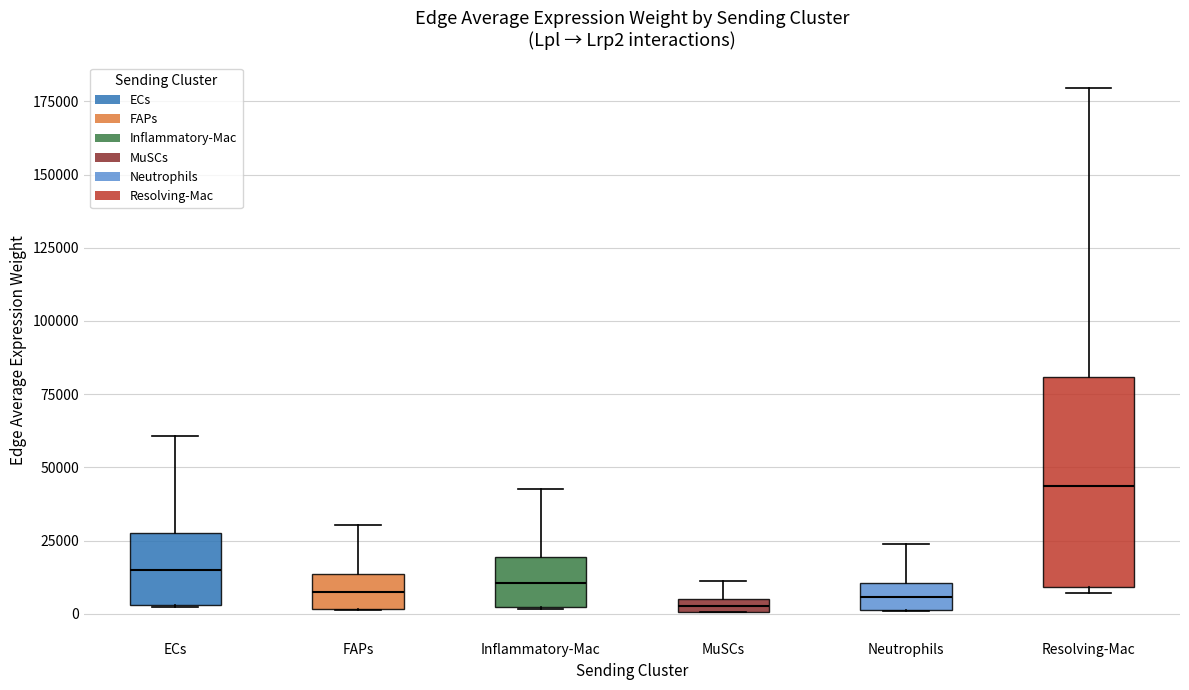

Which box has the highest median line?

Resolving-Mac